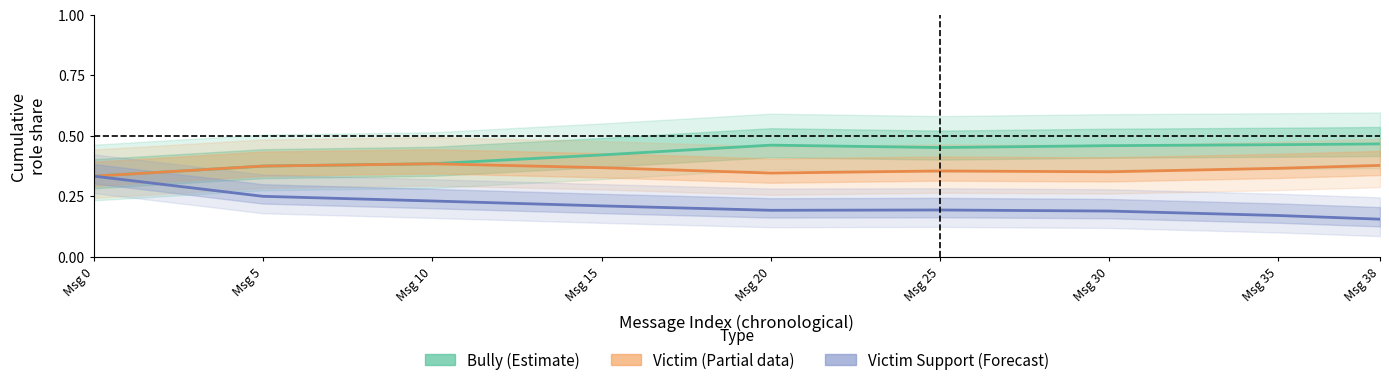

Rank the series by their average value, from highest to lowest.

Bully (Estimate), Victim (Partial), Victim Support (Forecast)